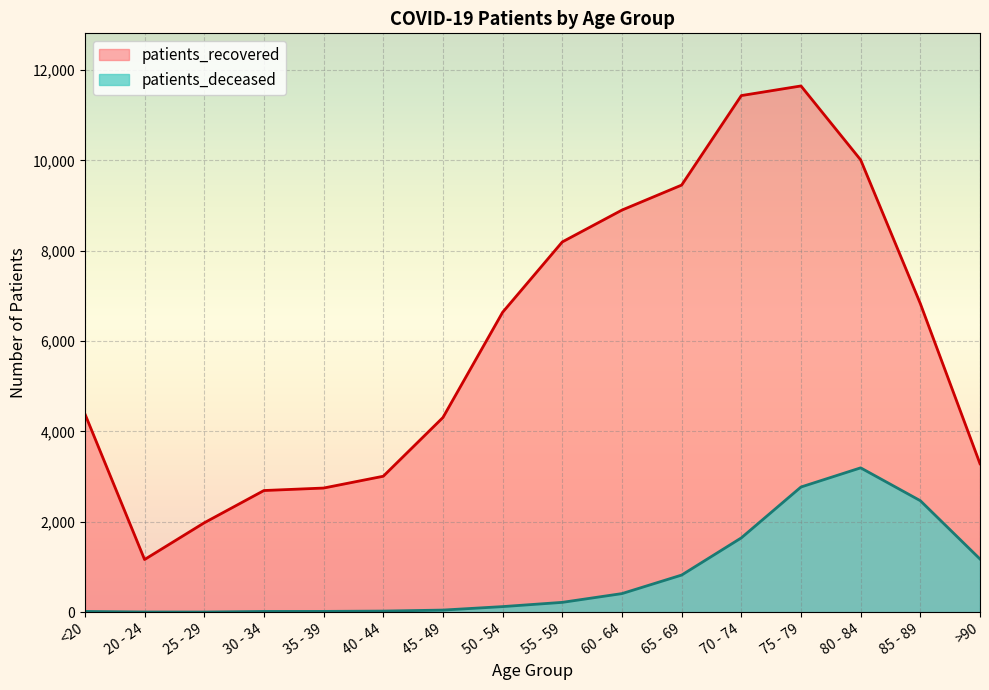

What is the difference between the patients_deceased values at 35 - 39 and 25 - 29?

14